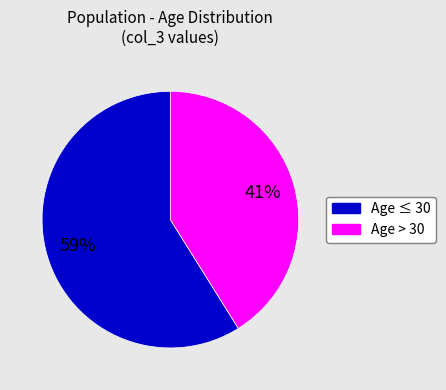

To the nearest percent, what is the difference between the largest and smallest slice percentages?

18%